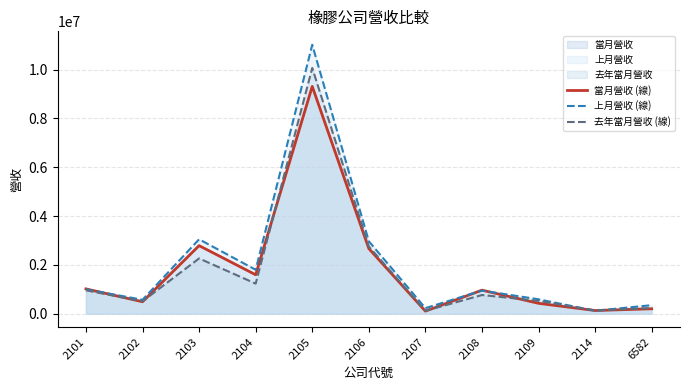

At how many categories does at least one series exceed 183918?

10